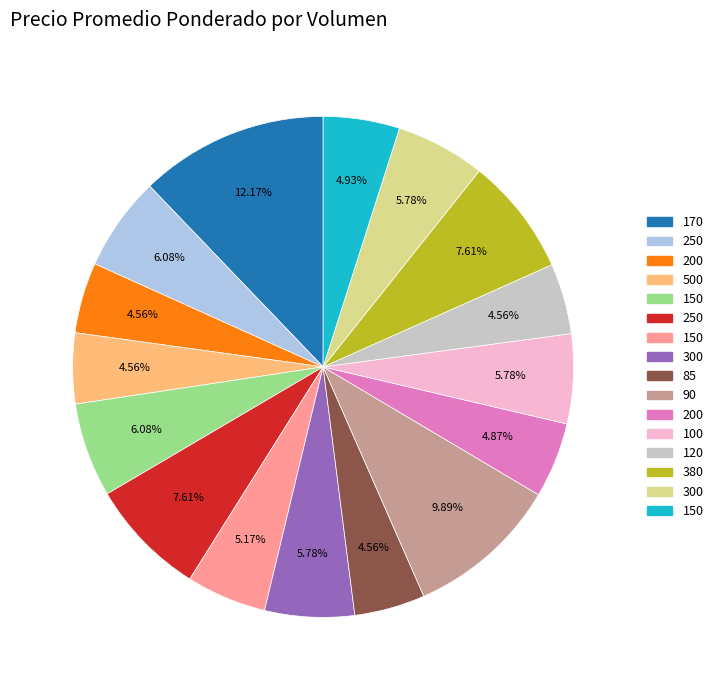

To the nearest percent, what is the average slice percentage?

6%